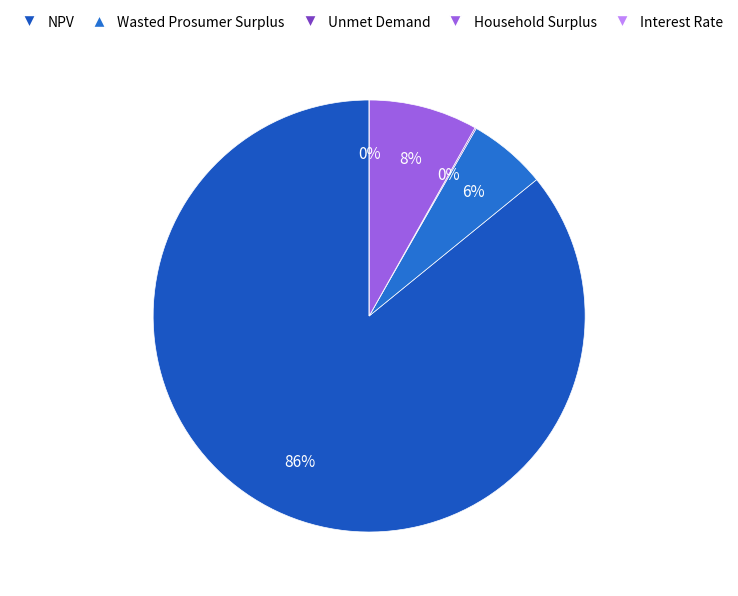

How many slices are in this pie chart?

5